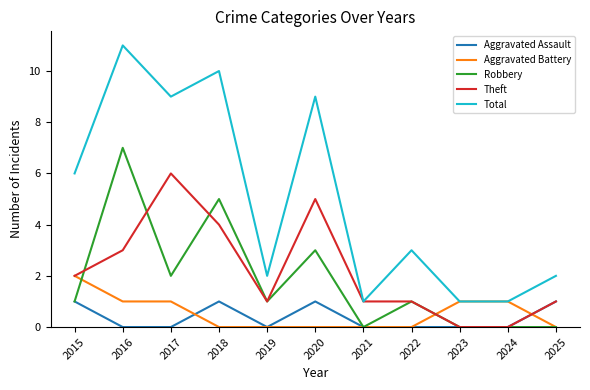

True or false: Theft and Robbery cross at least once.

True